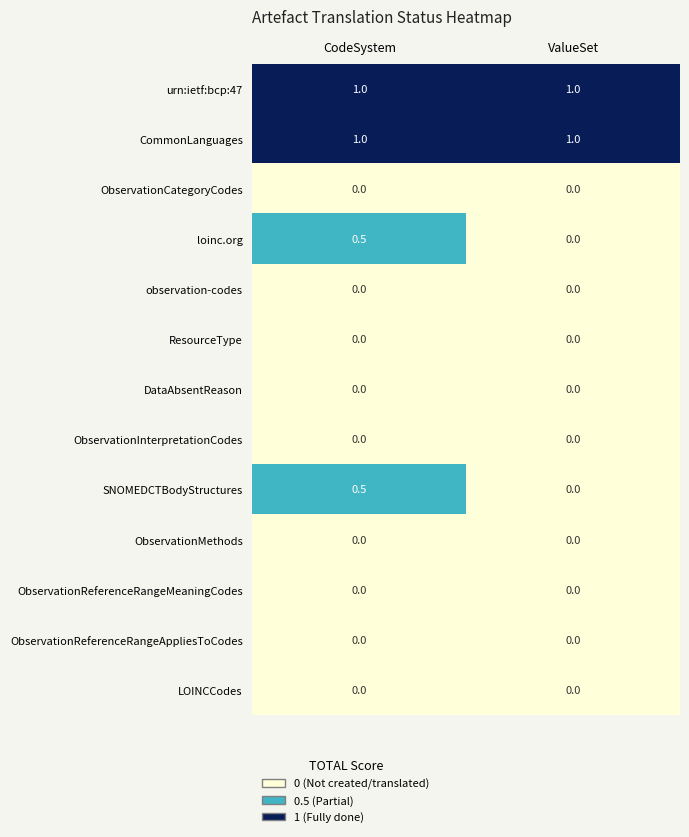

True or false: ObservationMethods has a value of 0.0 at CodeSystem.

True